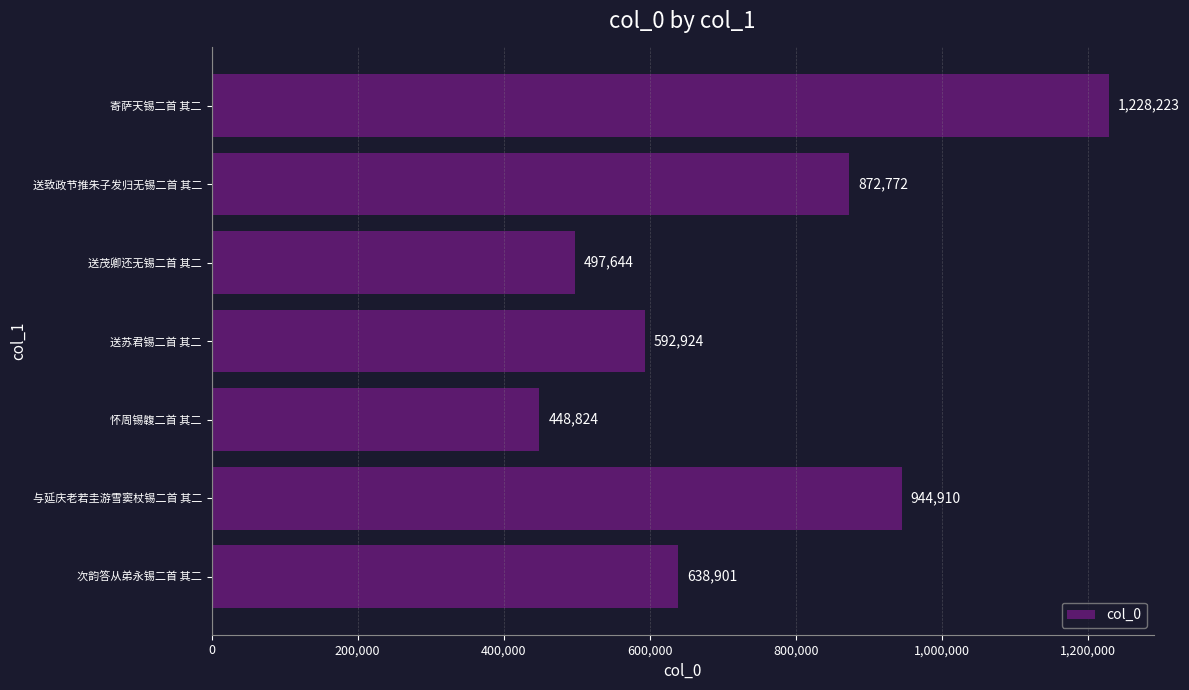

Which has a higher value, 送茂卿还无锡二首 其二 or 怀周锡䪖二首 其二?

送茂卿还无锡二首 其二